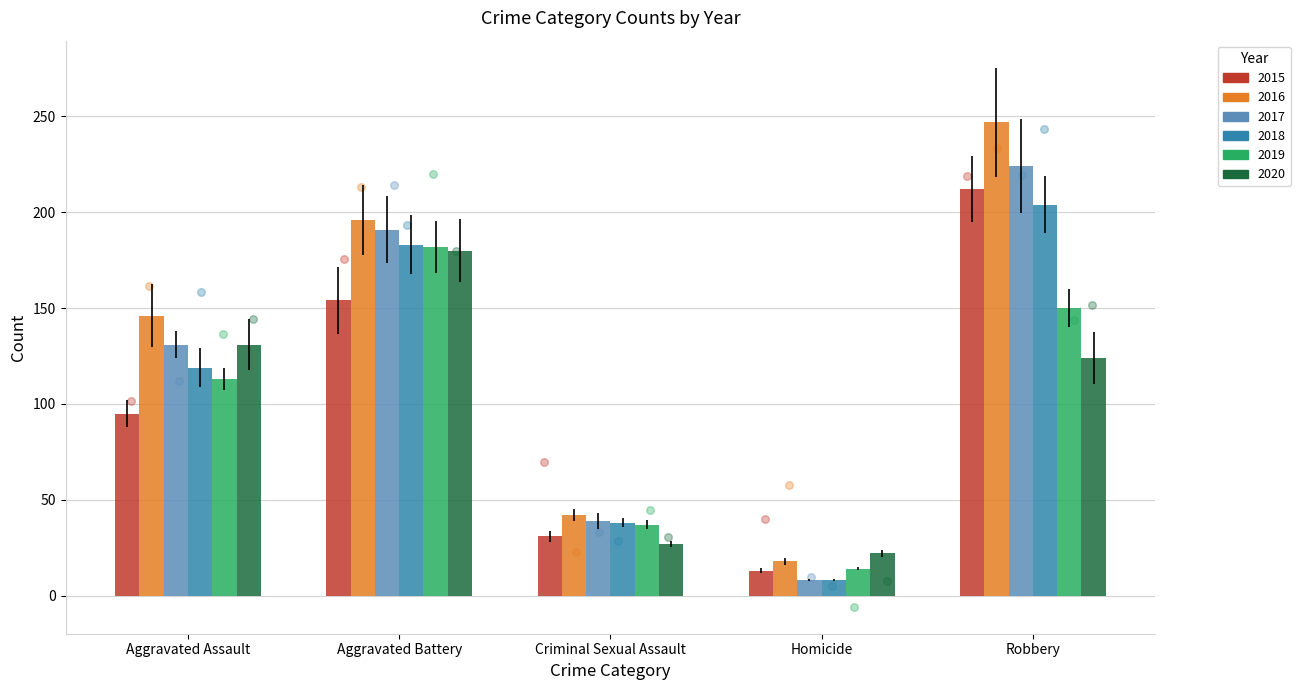

At how many categories does at least one series exceed 54?

3